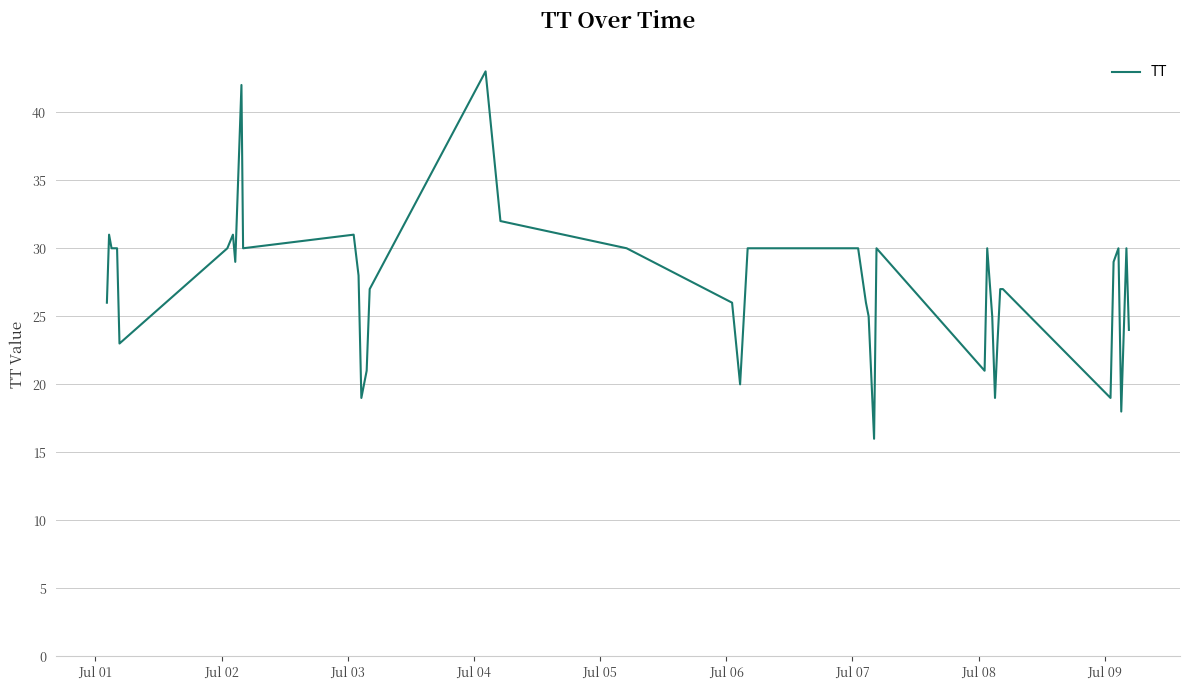

True or false: the data has more than 0 interior local peaks.

True